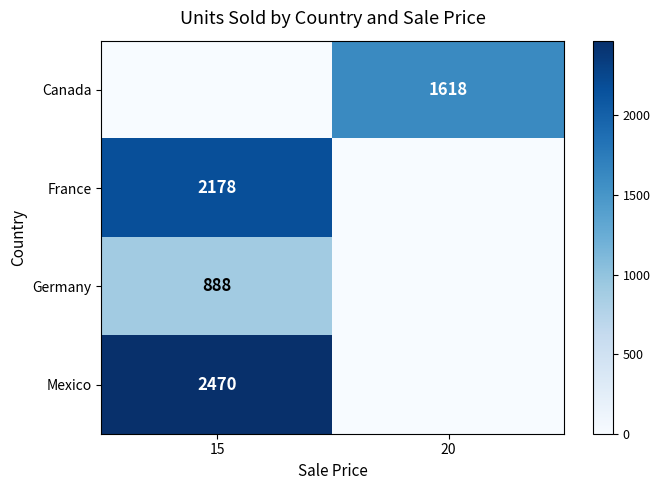

Rank the series by their average value, from lowest to highest.

Germany, Canada, France, Mexico